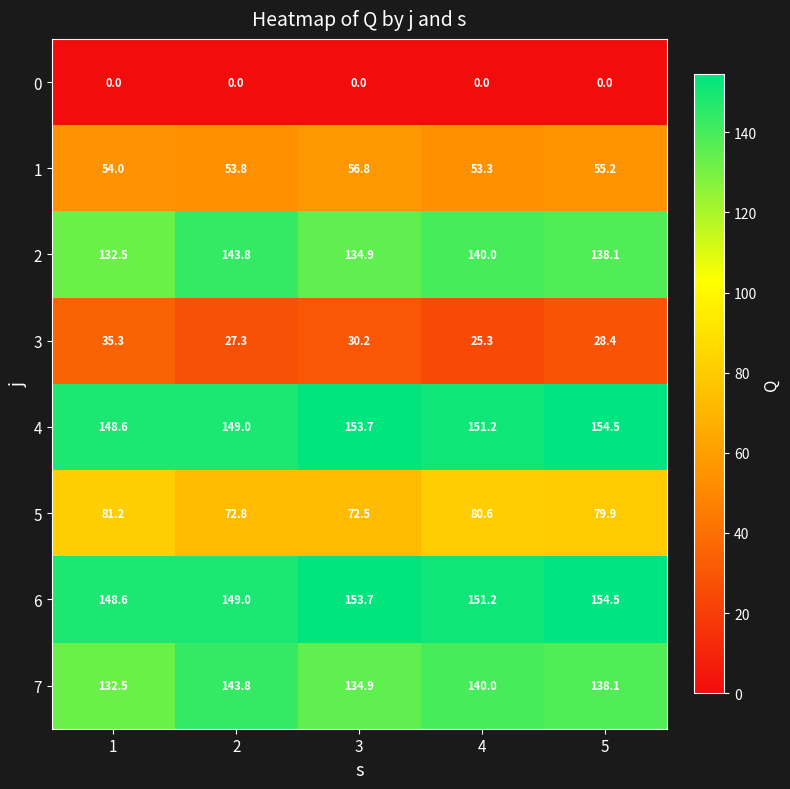

Is the value of 1 at 2 greater than the value of 5 at 4?

No